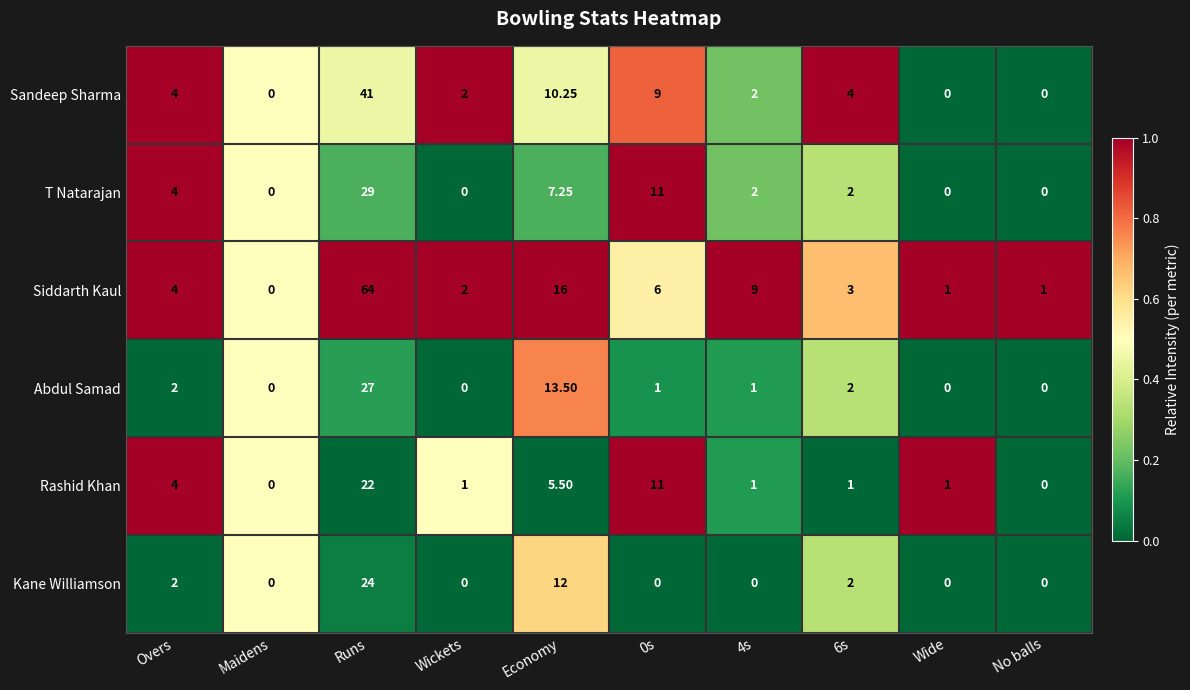

Which series has the largest range (max minus min)?

Siddarth Kaul